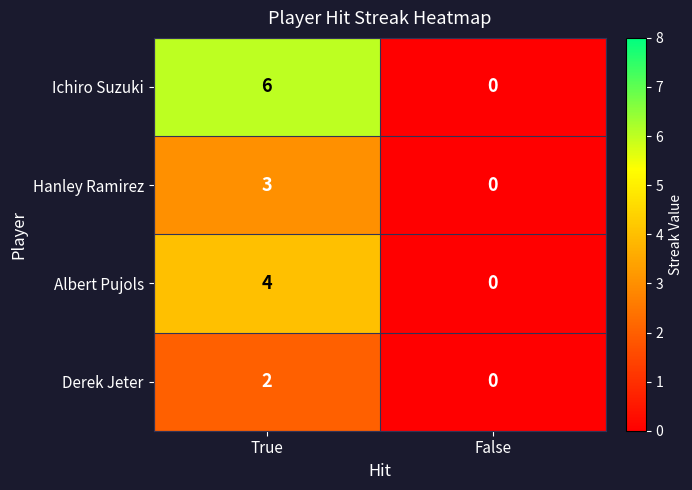

Is it true that Ichiro Suzuki equals 2 at True?

False